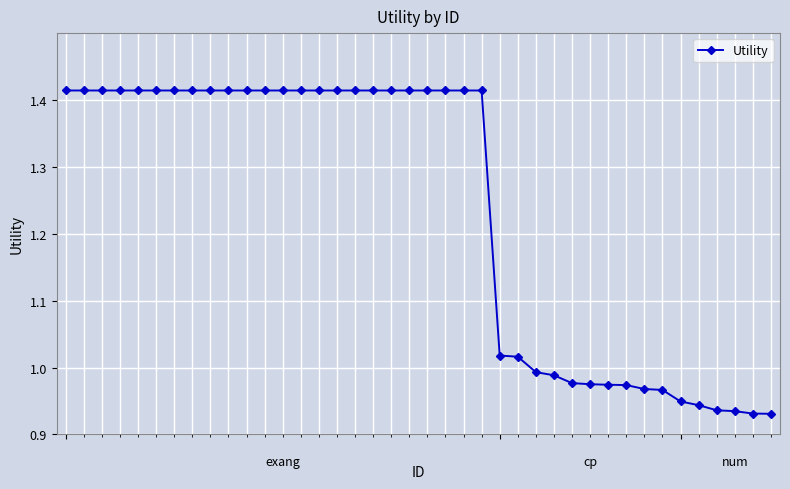

What is the sum of all values?

49.4